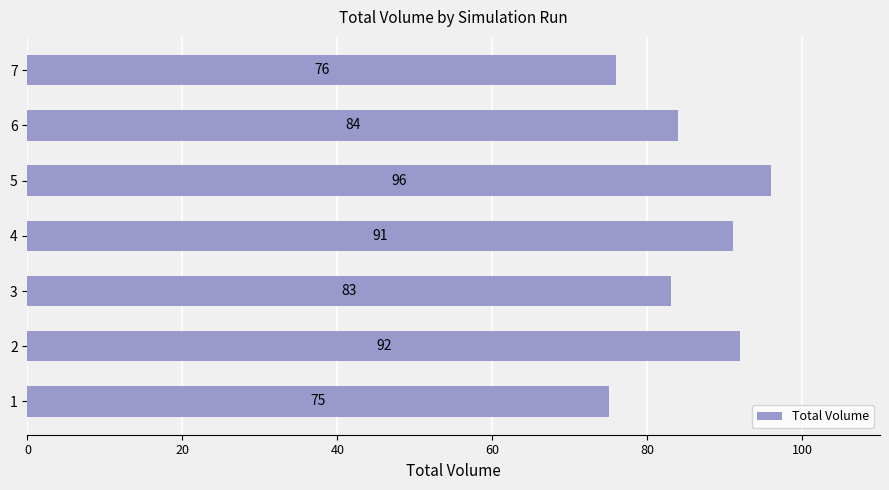

What is the change in value from 1 to 3?

+8